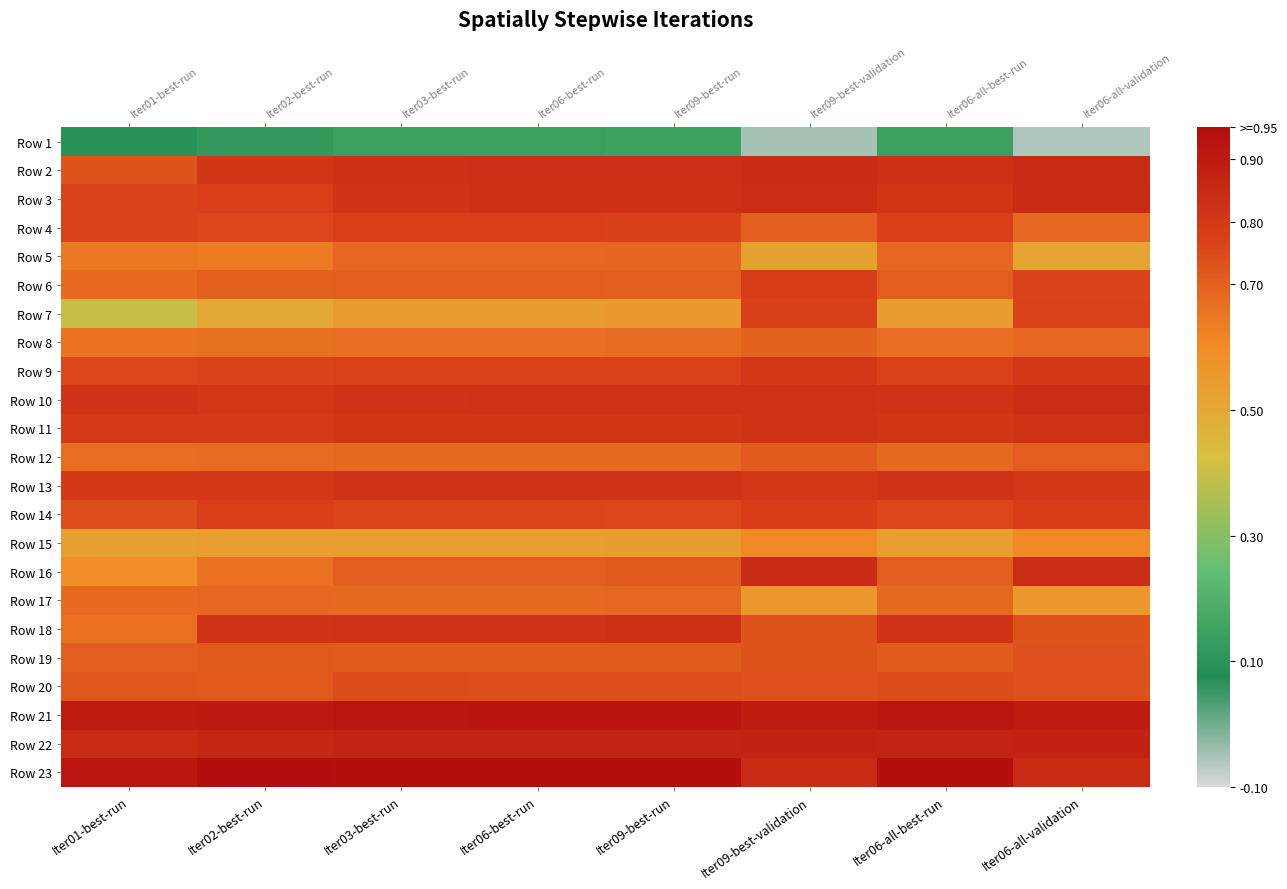

The value of Row 17 at Iter03-best-run is 0.3. True or false?

False